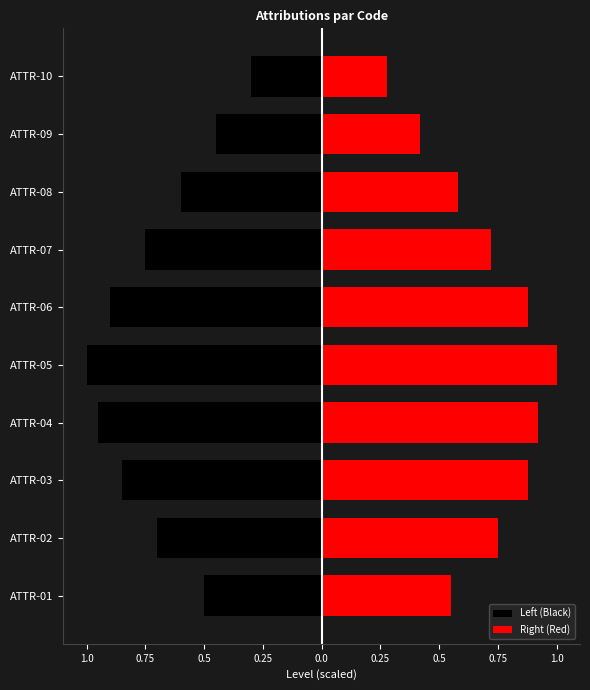

List the series in order of their overall mean, lowest first.

Left (Black), Right (Red)